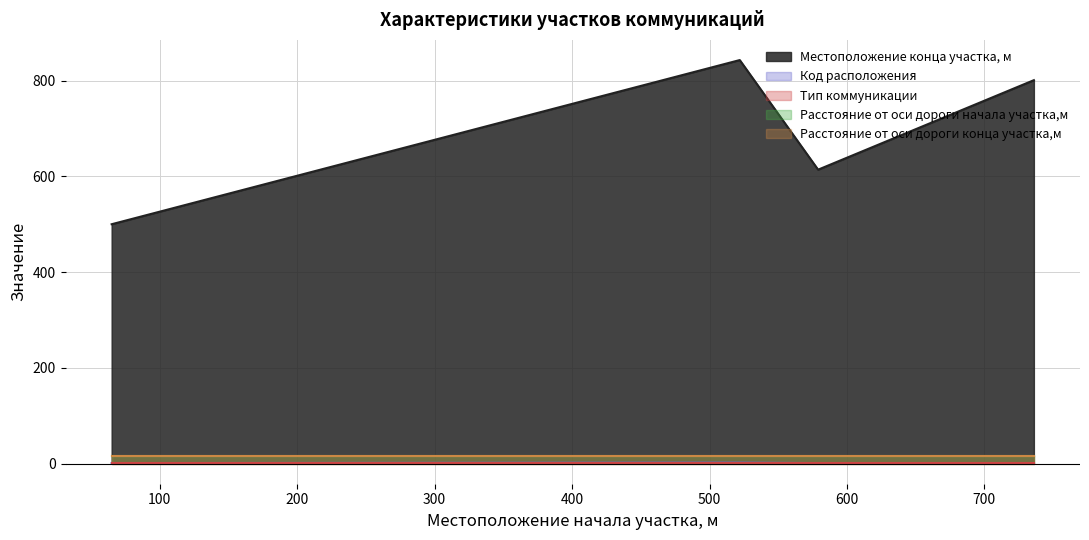

How many values in the Местоположение конца участка, м series exceed 801?

1